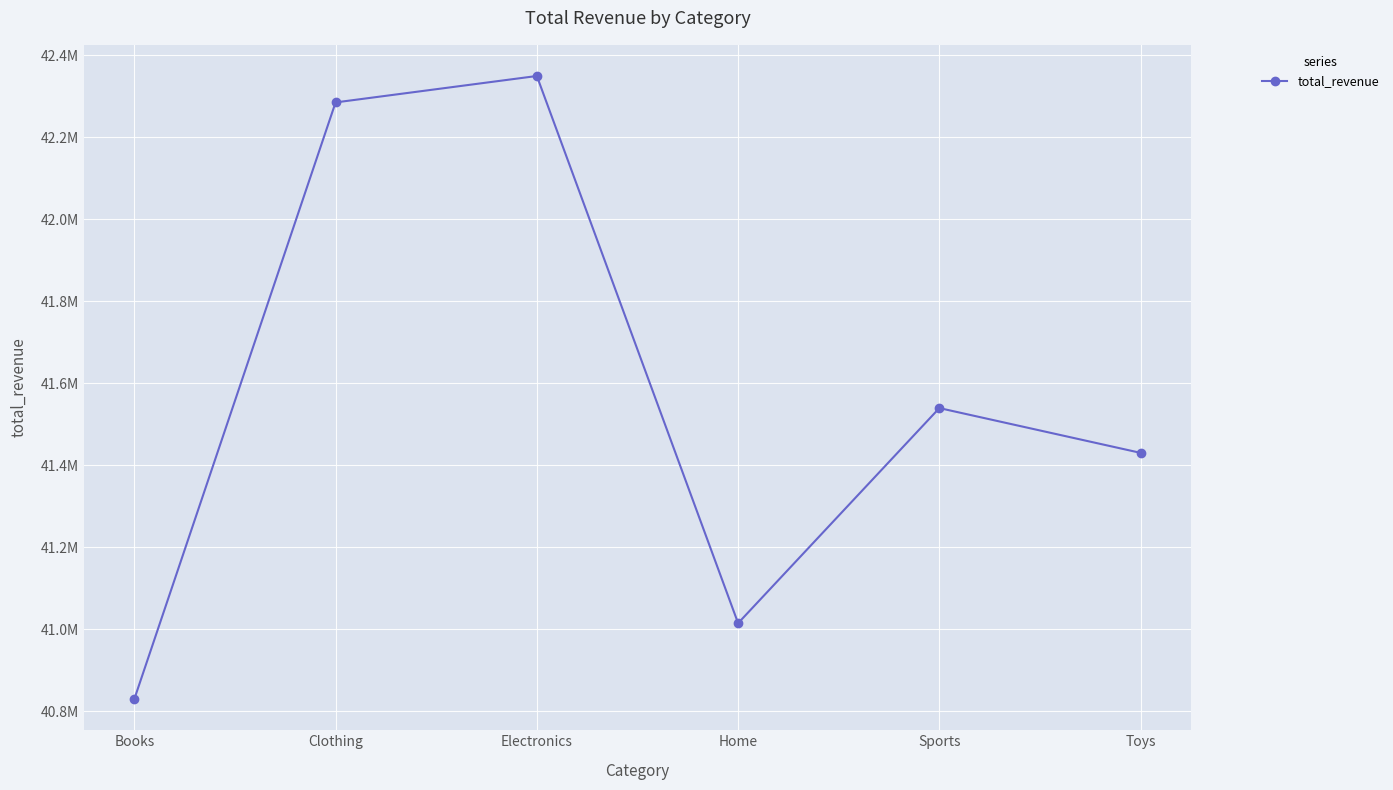

What is the difference between the maximum and second lowest values?

1334905